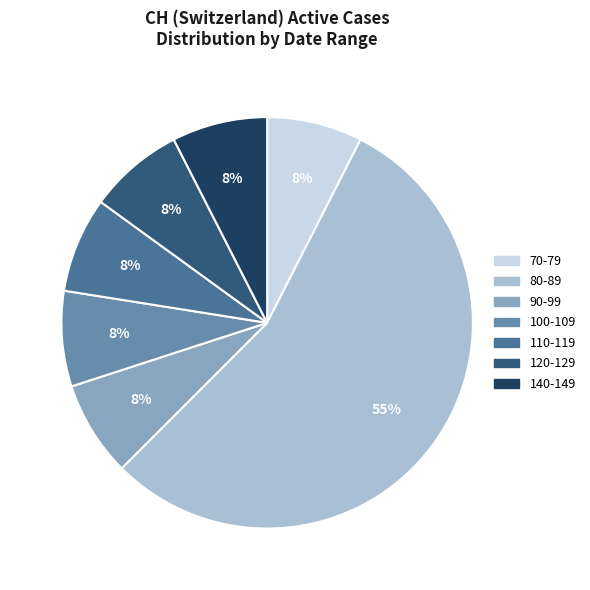

Is there a majority slice in this chart?

Yes